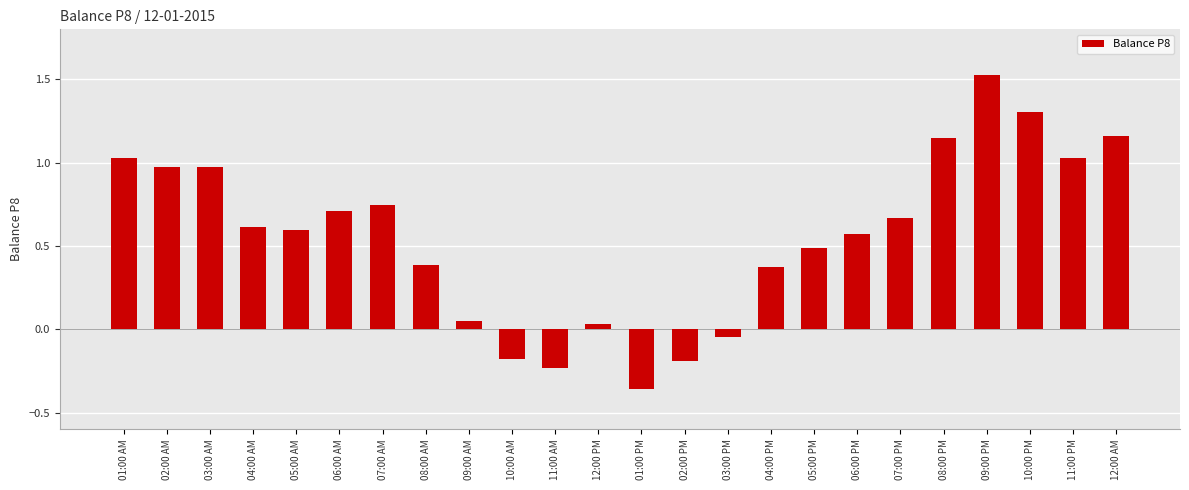

Where does the data first go above 0?

01:00 AM